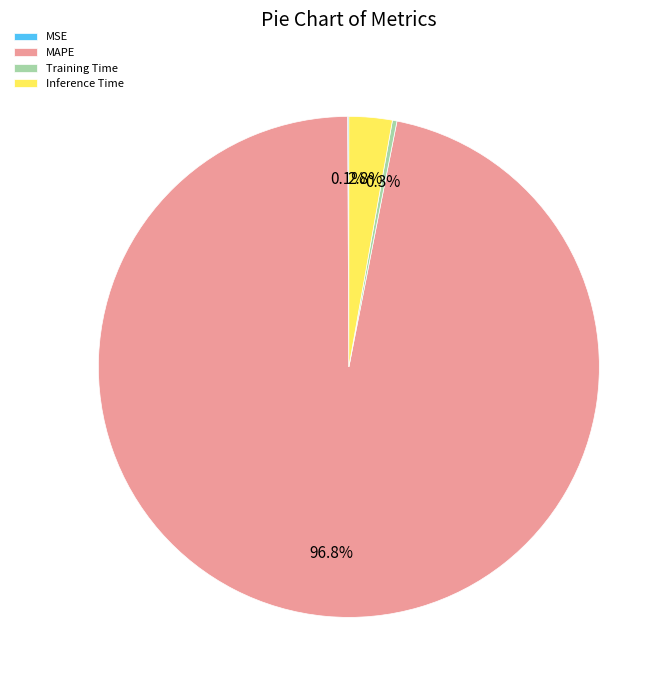

Do Training Time and Inference Time together represent more than half of the pie?

No